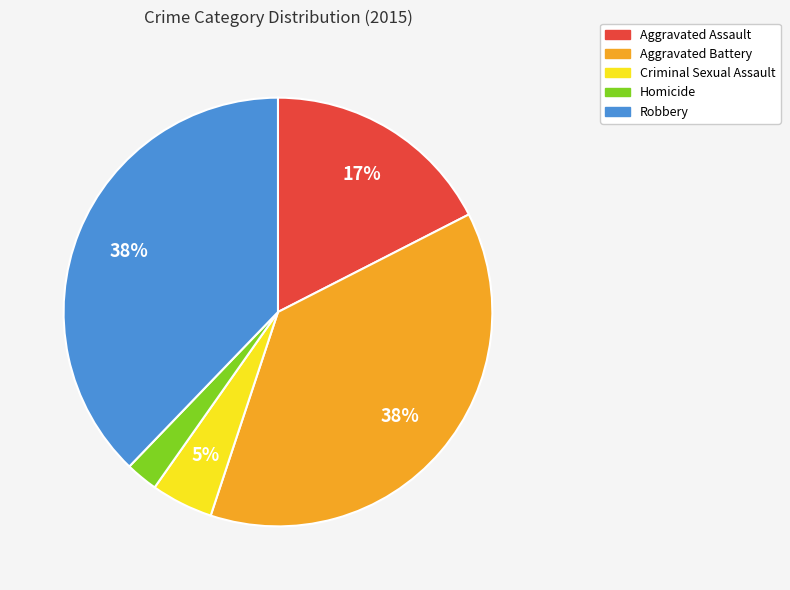

To the nearest percent, what is the average slice percentage?

20%